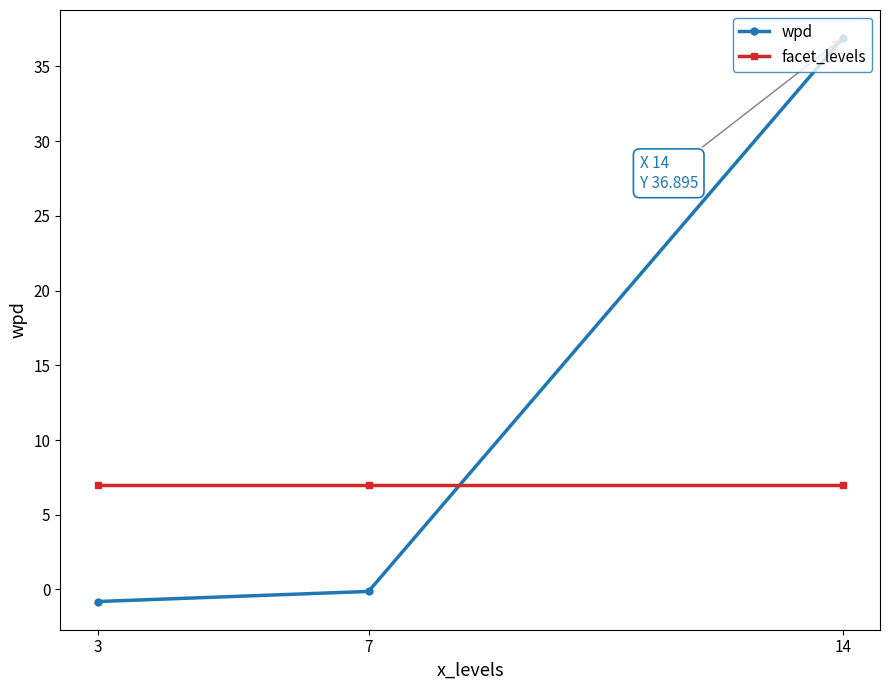

Reading left to right, extract all data points from this chart.

wpd: -0.8	-0.1	36.9
facet_levels: 7.0	7.0	7.0